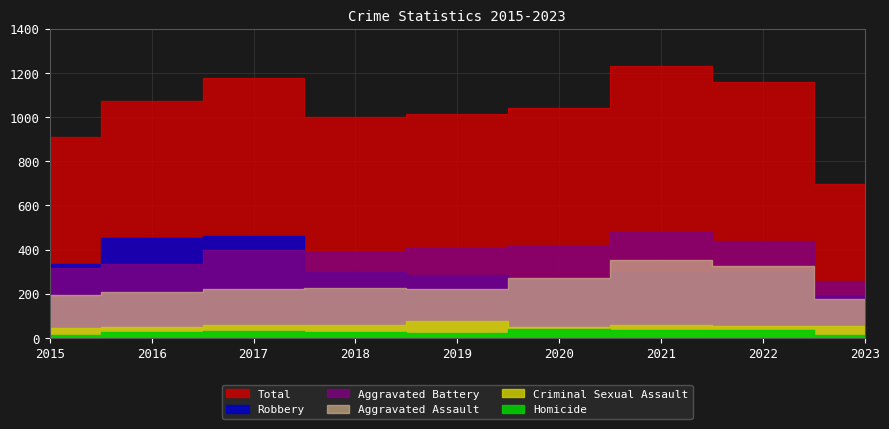

What is the maximum value shown in the chart?

1230